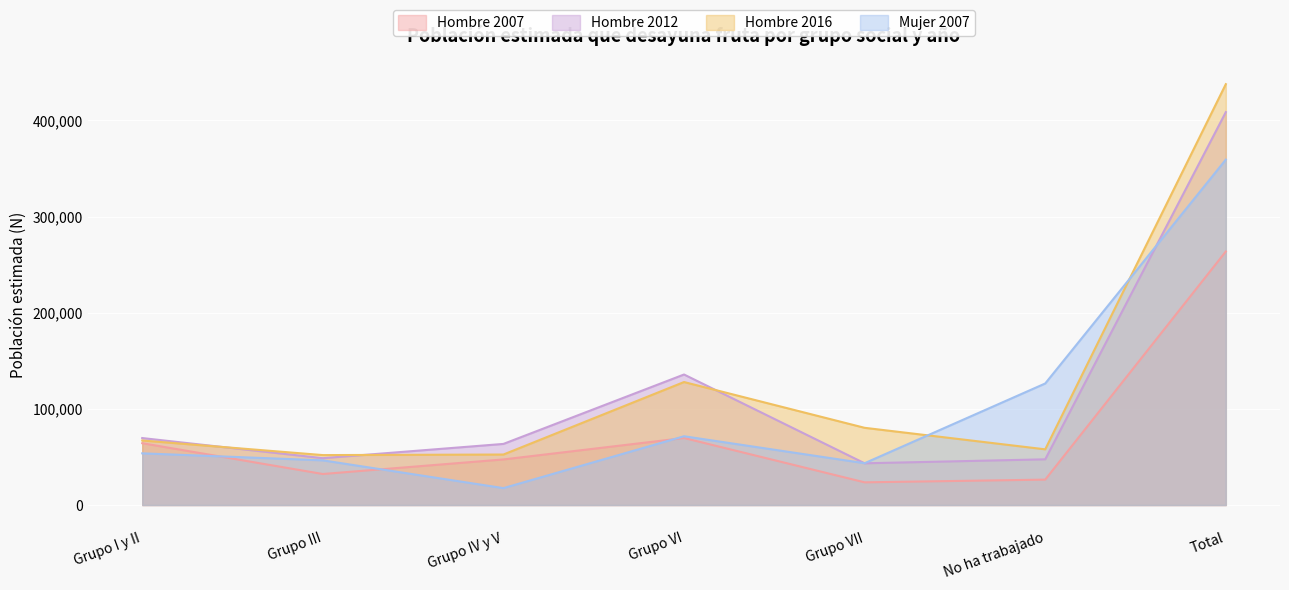

Reading left to right, transcribe all the data shown in this chart.

Hombre 2007: 64302	32265	47414	69706	23601	26422	263710
Hombre 2012: 69662	48728	63563	135761	43409	47538	408661
Hombre 2016: 67121	51939	52524	127926	80313	57928	437750
Mujer 2007: 53765	46473	17592	71533	43501	126423	359288